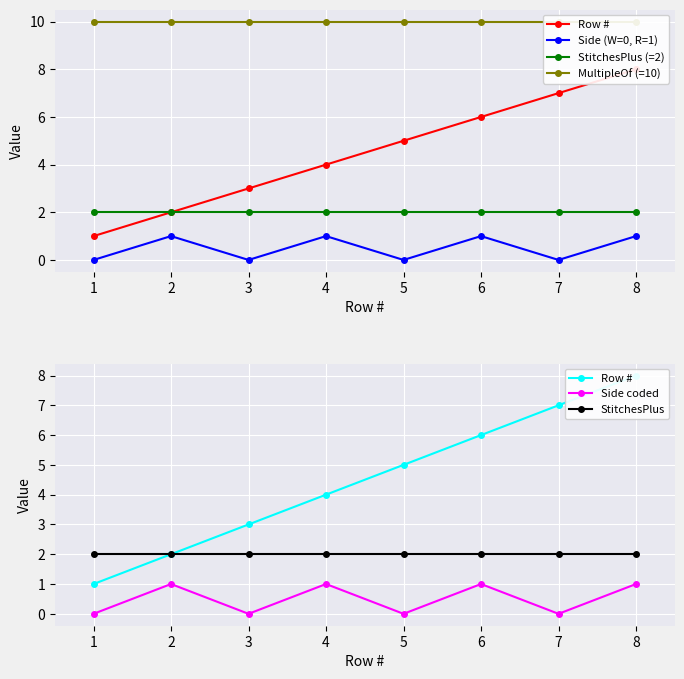

True or false: StitchesPlus (=2) has a value of 2 at 4.

True